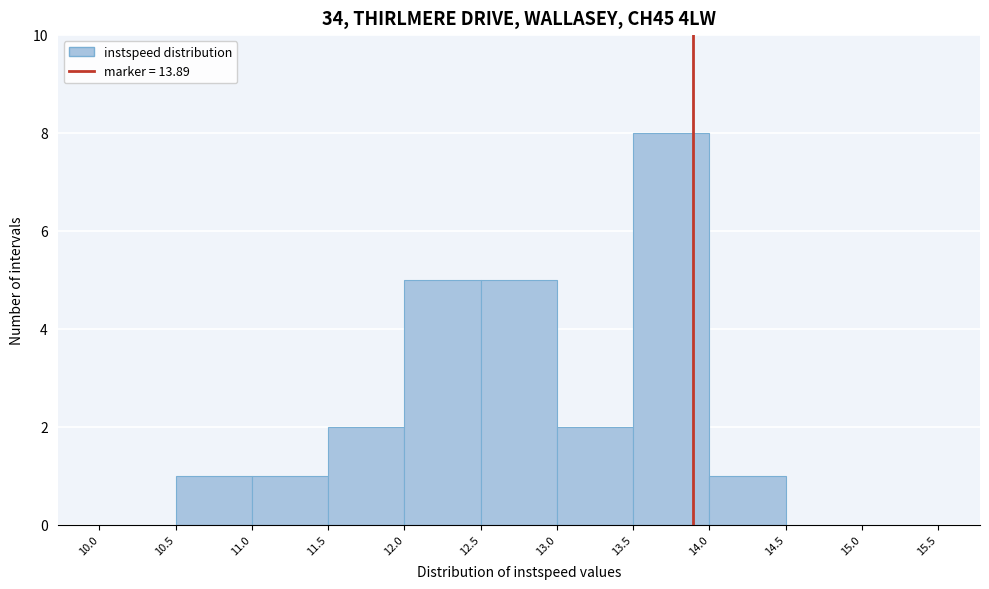

Reading left to right, list every bar in this chart as the range it spans on the x-axis followed by its height. The values are not printed on the chart, so give them approximately, as read against the axis.

10.0 to 10.5: 0
10.5 to 11.0: 1
11.0 to 11.5: 1
11.5 to 12.0: 2
12.0 to 12.5: 5
12.5 to 13.0: 5
13.0 to 13.5: 2
13.5 to 14.0: 8
14.0 to 14.5: 1
14.5 to 15.0: 0
15.0 to 15.5: 0